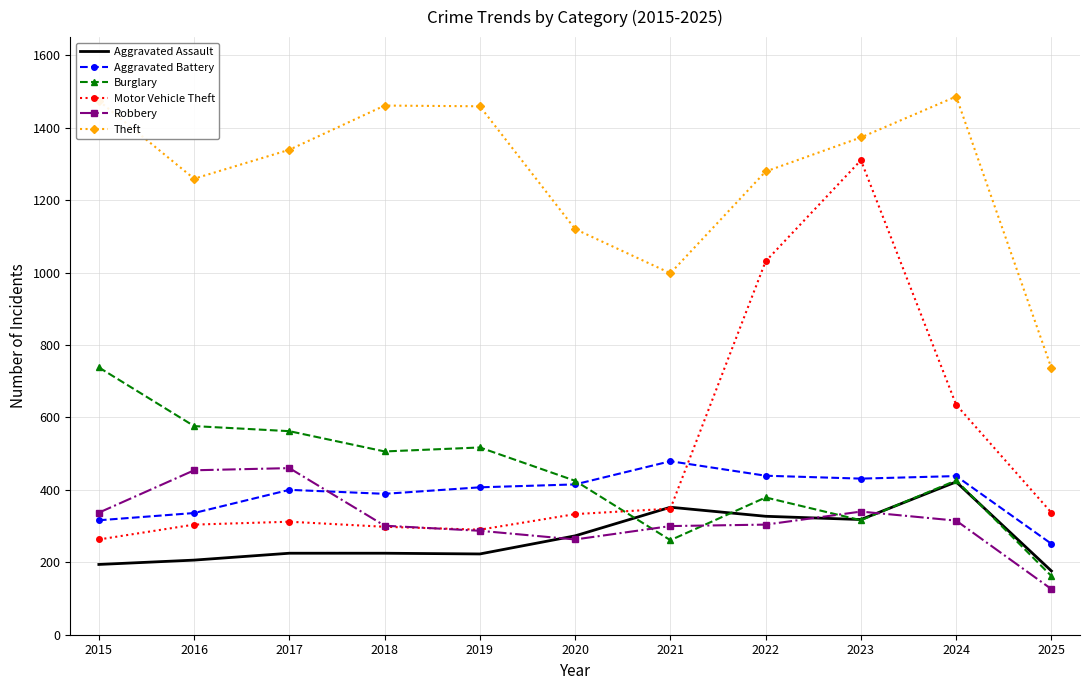

At which label does Aggravated Battery reach its peak?

2021